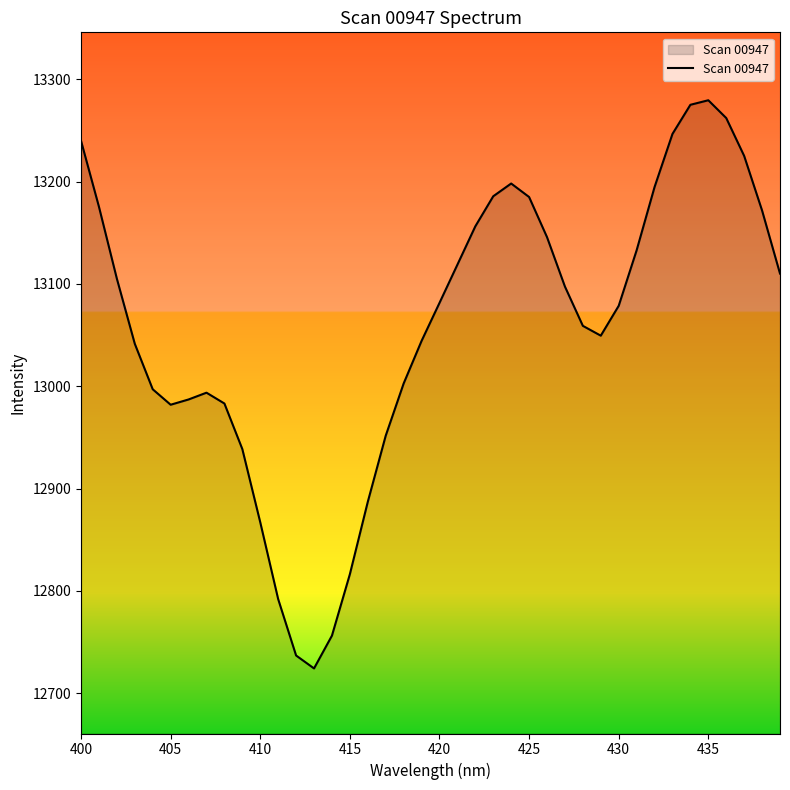

What is the maximum value shown in the chart?

13279.6